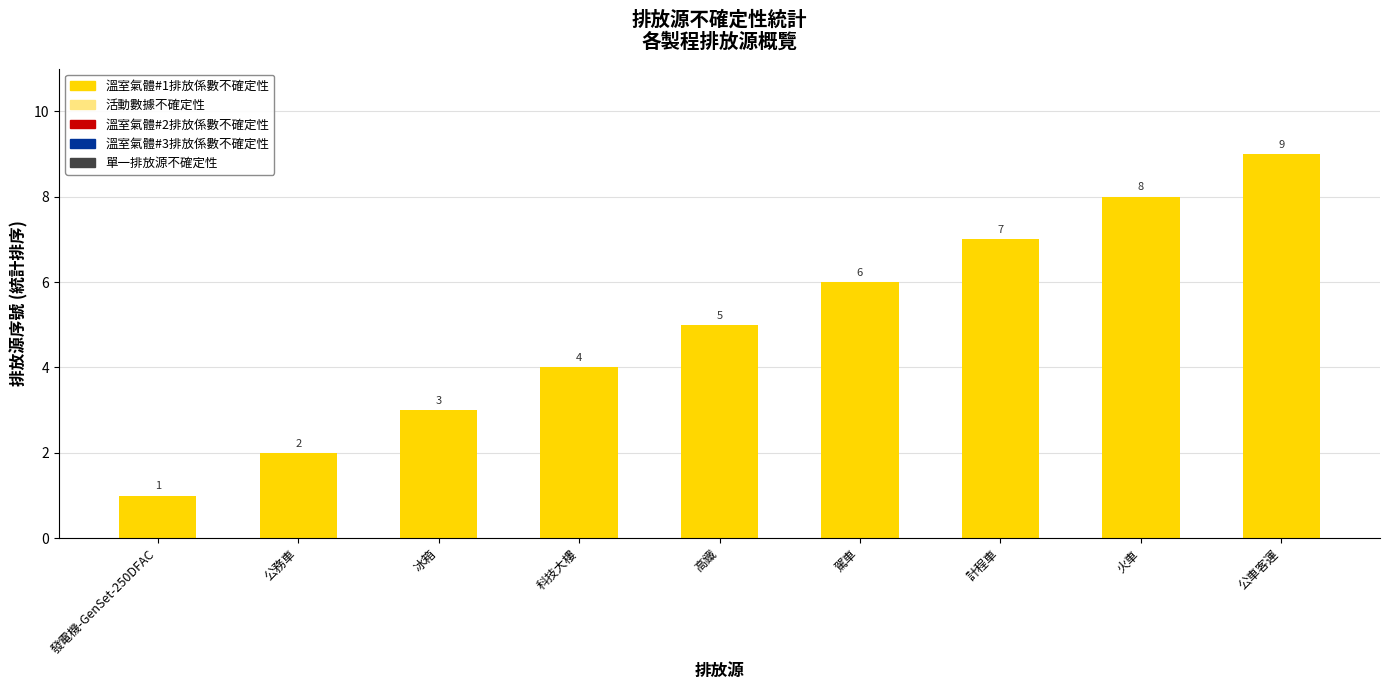

List the labels in order of value, largest first.

公車客運, 火車, 計程車, 駕車, 高鐵, 科技大樓, 冰箱, 公務車, 發電機-GenSet-250DFAC